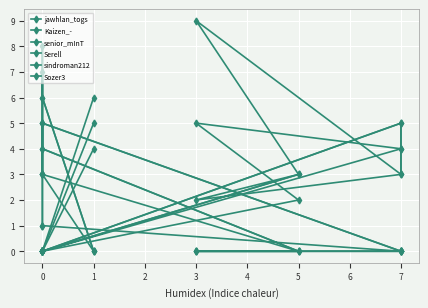

Is it true that sindroman212 equals -5 at 0?

False